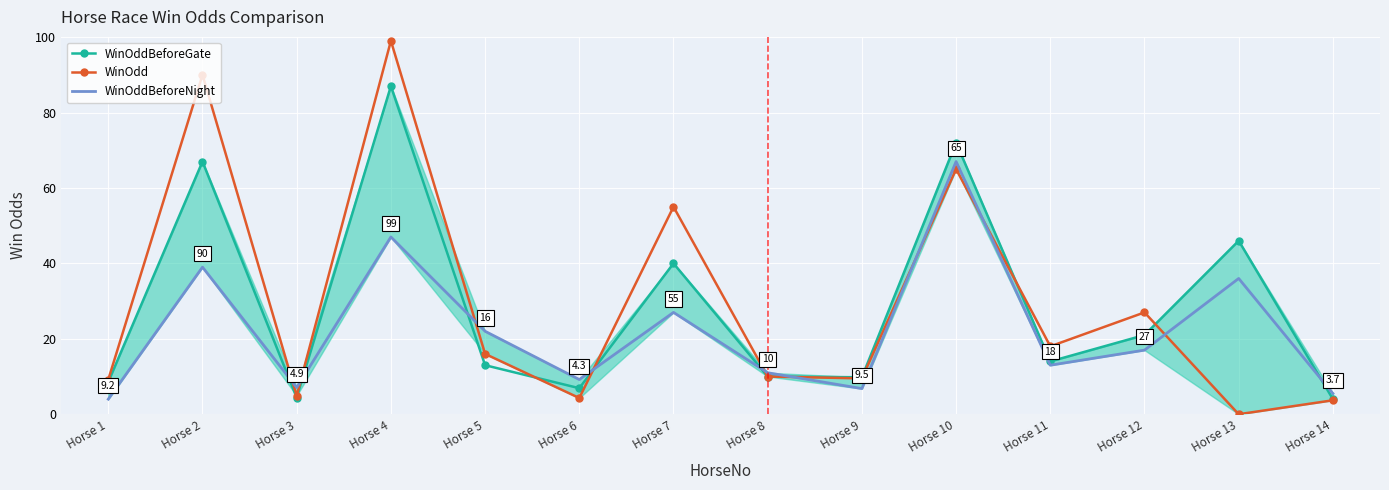

At which label does WinOddBeforeNight first exceed 17?

Horse 2